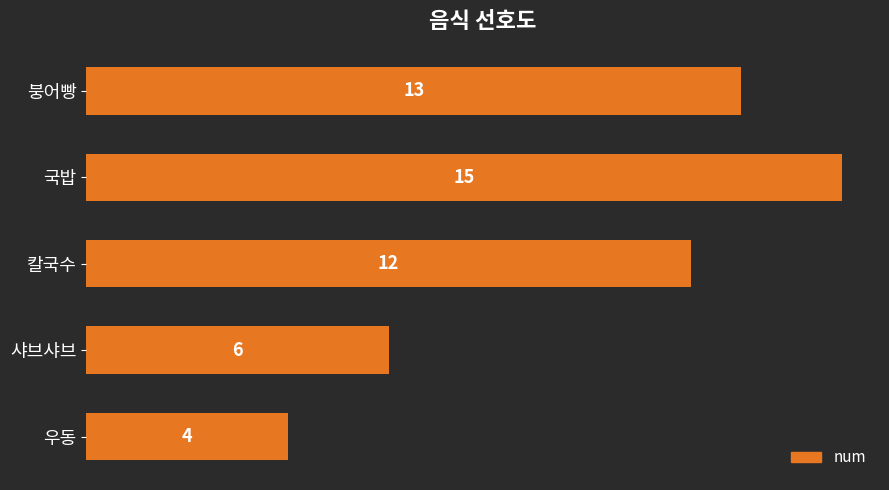

What is the sum of all values?

50